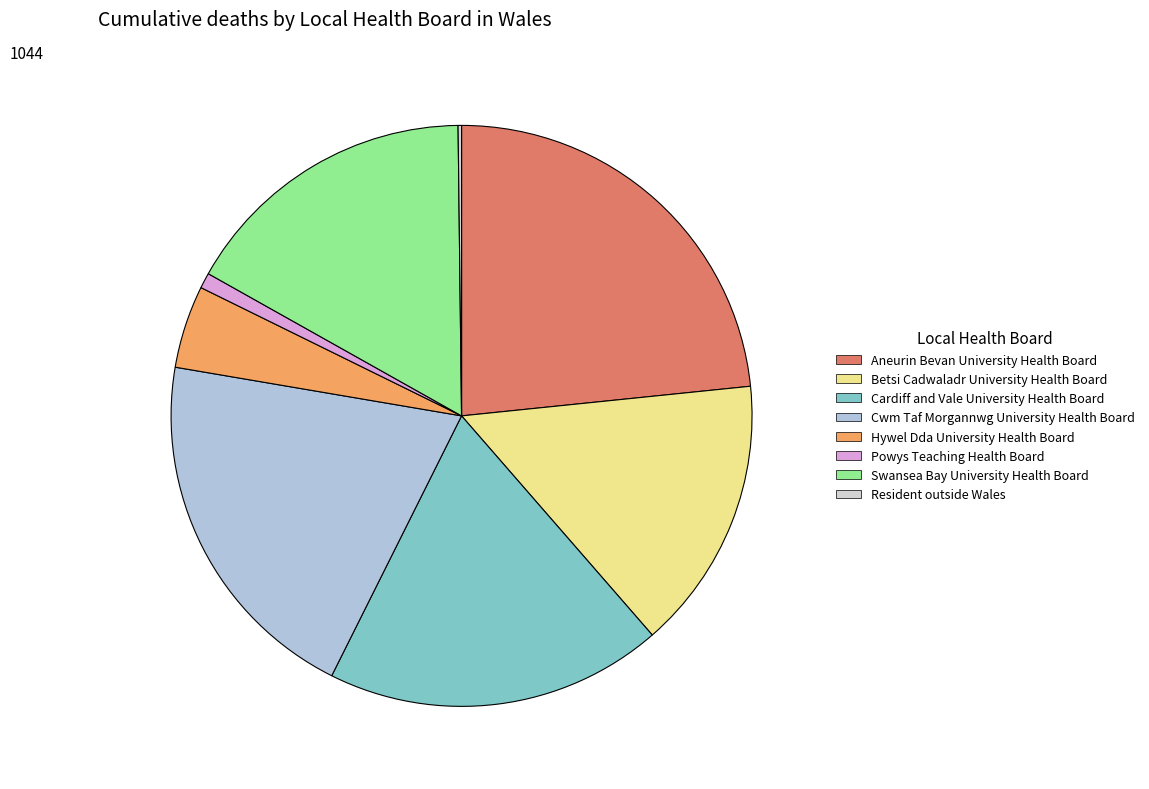

What is the ratio of the value at Hywel Dda University Health Board to the value at Powys Teaching Health Board?

5.3